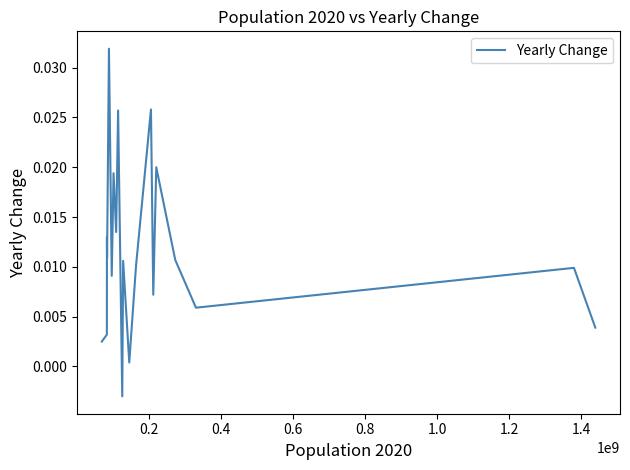

How many negative values are there?

1